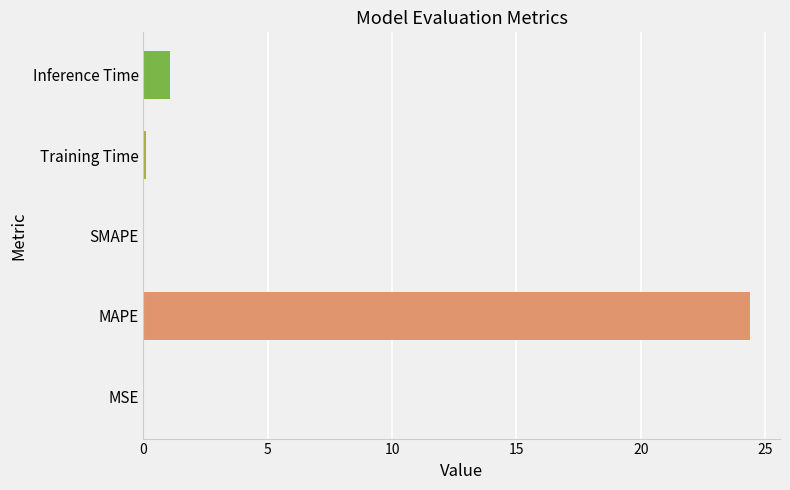

The value at Inference Time is 1.1. True or false?

True